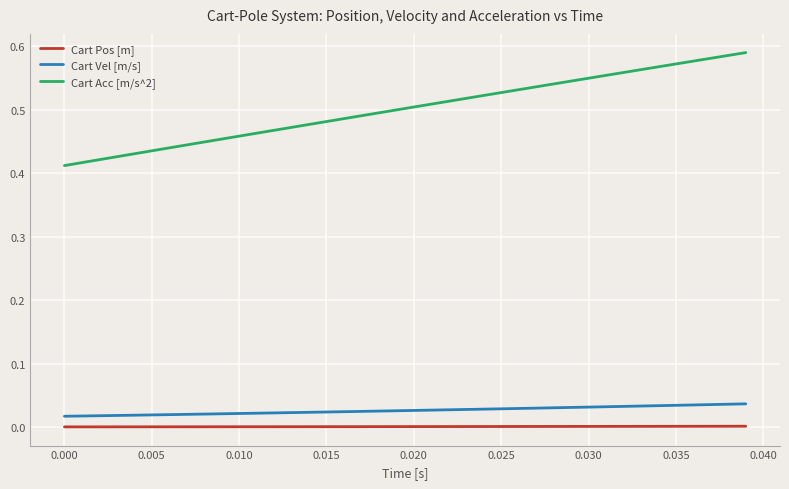

Which series has the largest total across all categories?

Cart Acc [m/s^2]